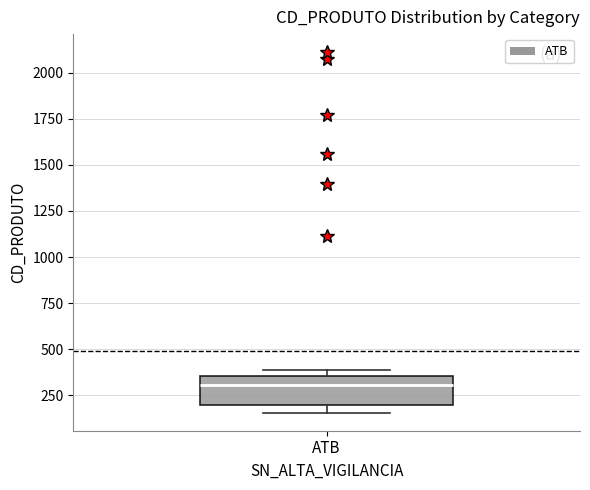

Read this box plot against the y-axis: the position of the median line, the range covered by the box, and the ends of both whiskers. The values are not printed on the chart, so give them approximately, as read against the axis.

median 300, box 200 to 350, whiskers 150 to 400